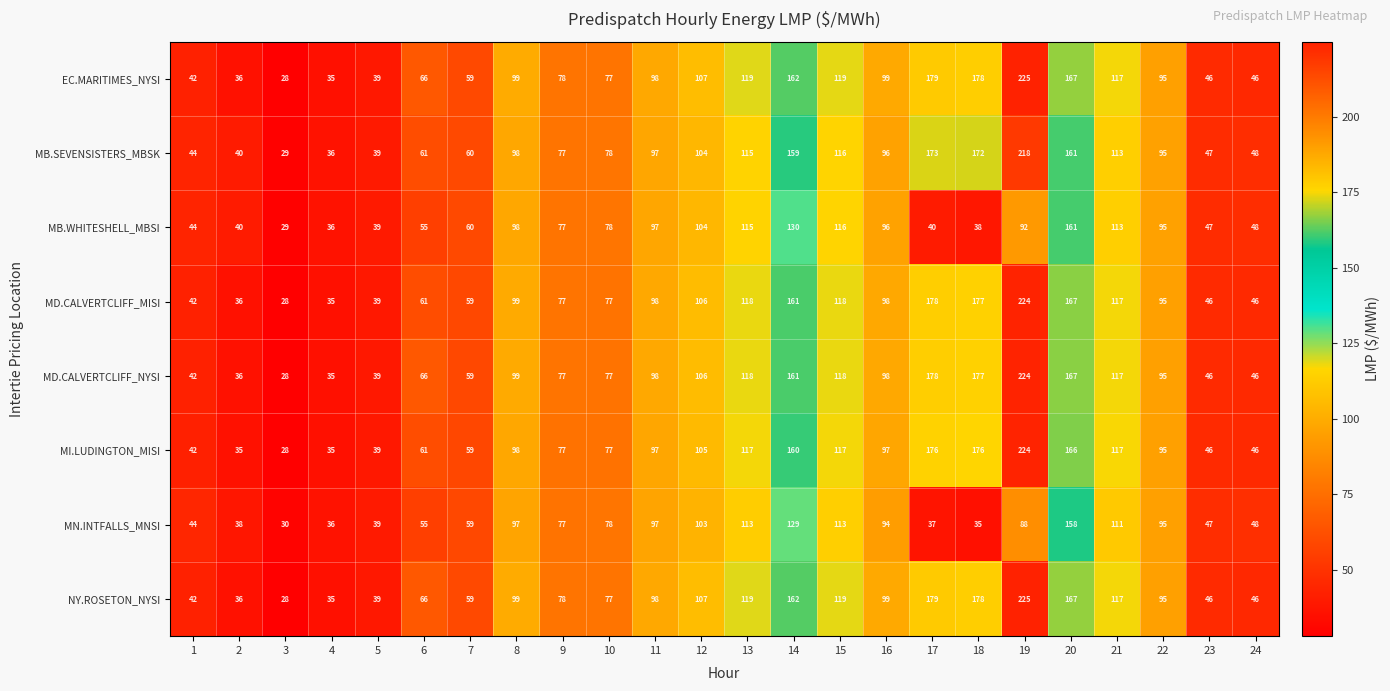

Where does the MN.INTFALLS_MNSI series first go above 78?

8